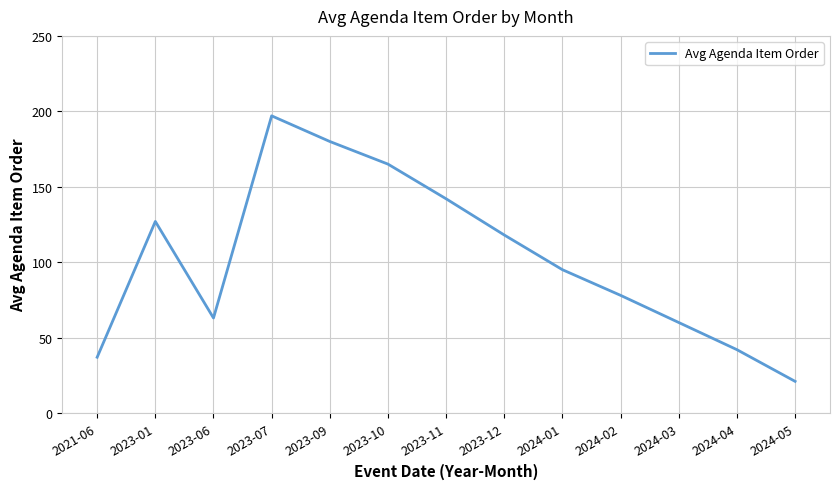

Approximately how many times larger is the value at 2021-06 compared to 2023-07?

0.2